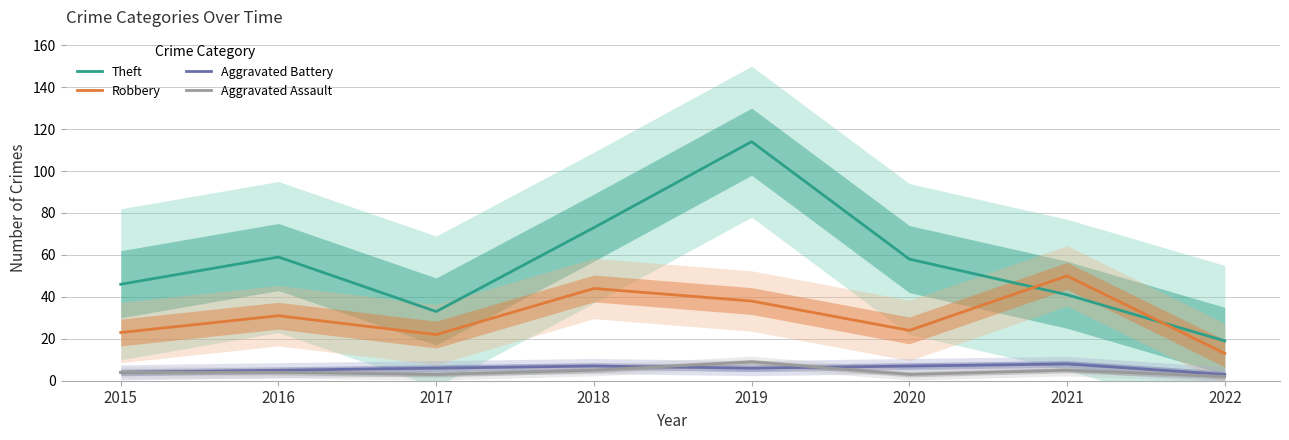

Where is the first local maximum for Aggravated Battery?

2018